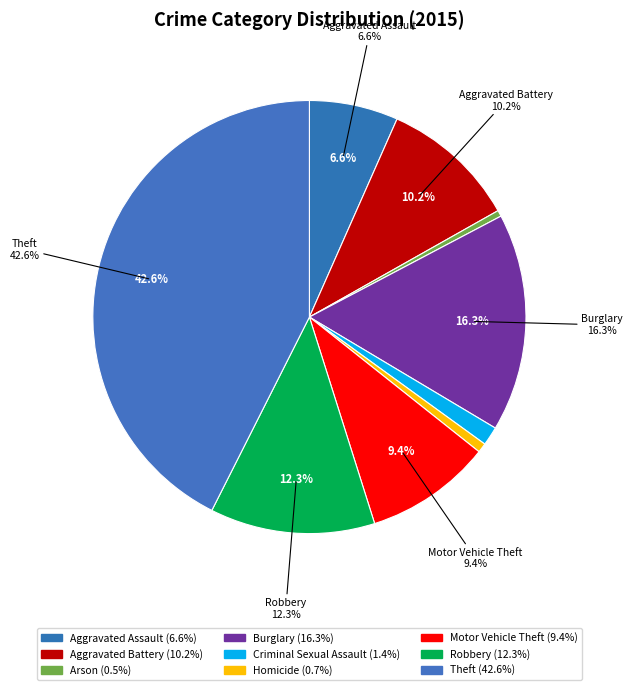

What percentage do Robbery and Burglary together represent?

28.6%